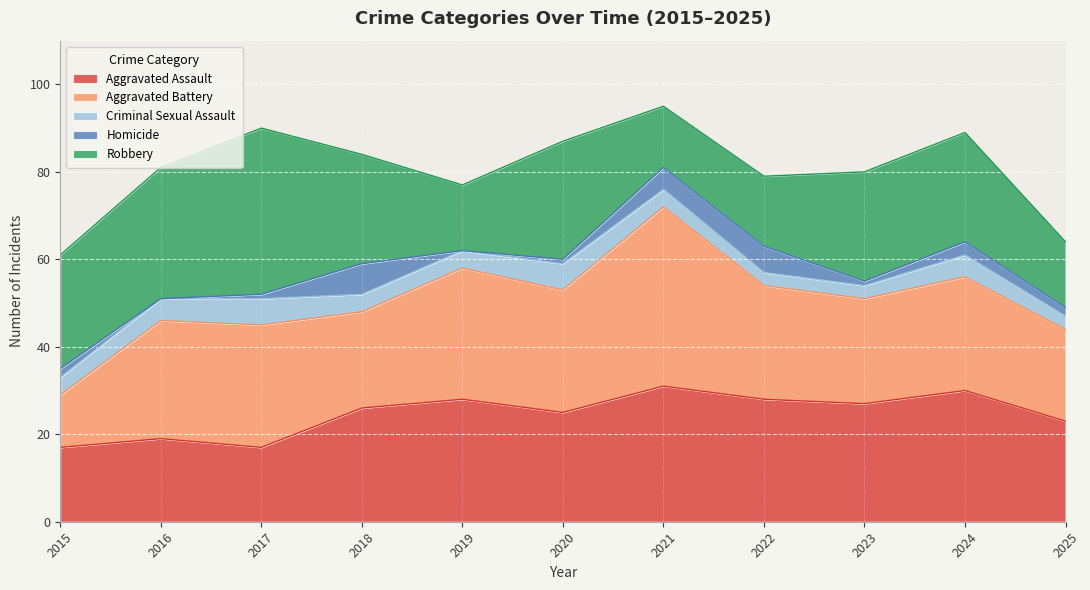

What is the highest value of the Aggravated Assault series?

31